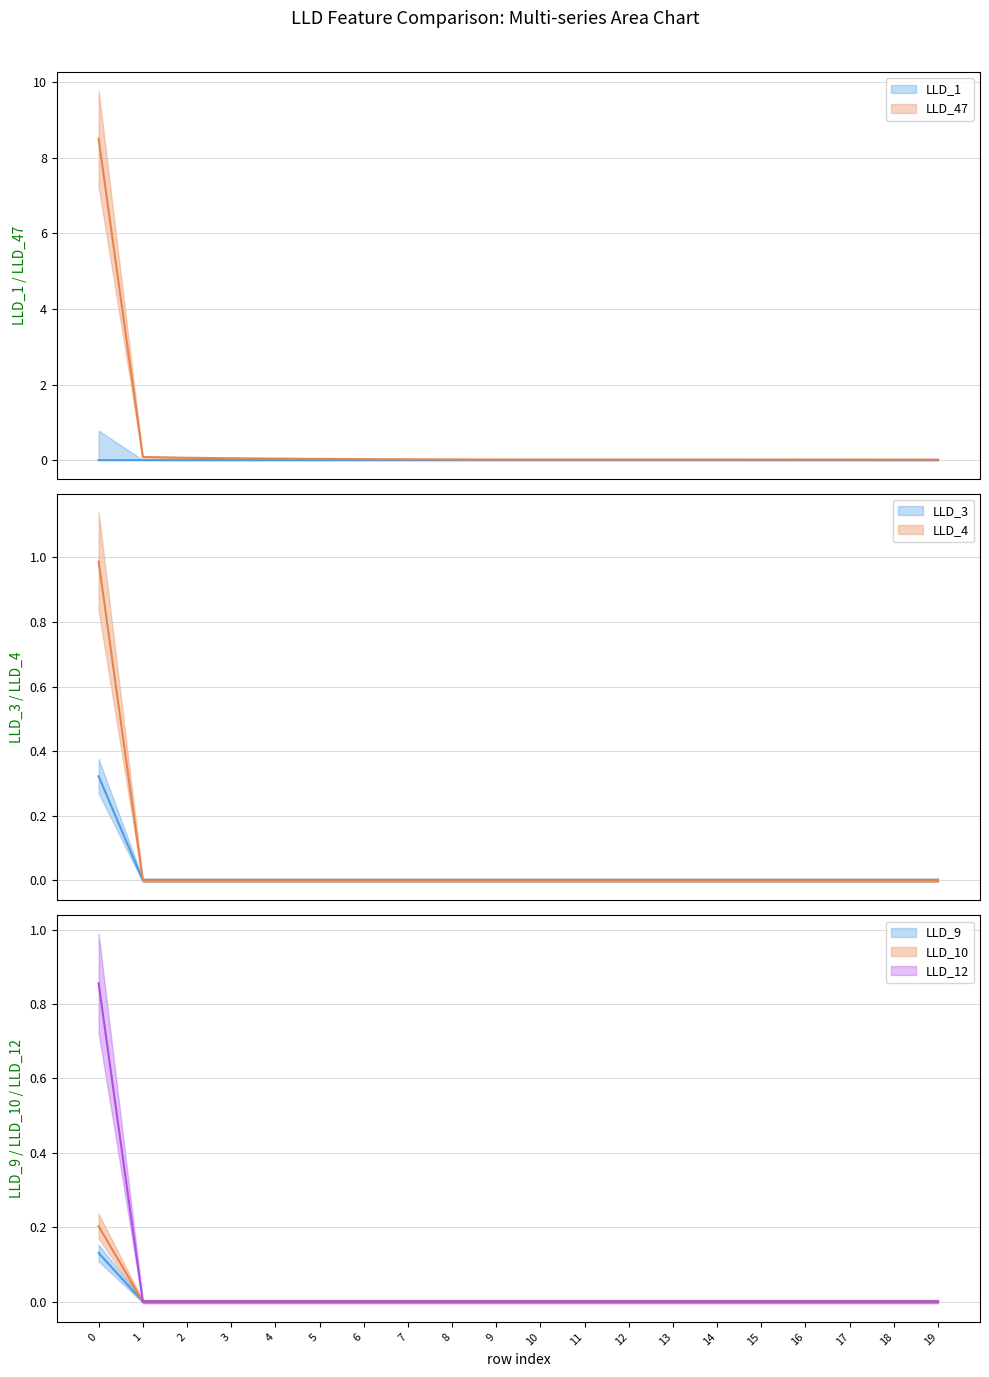

How many LLD_12 values are between 0 and 1?

20